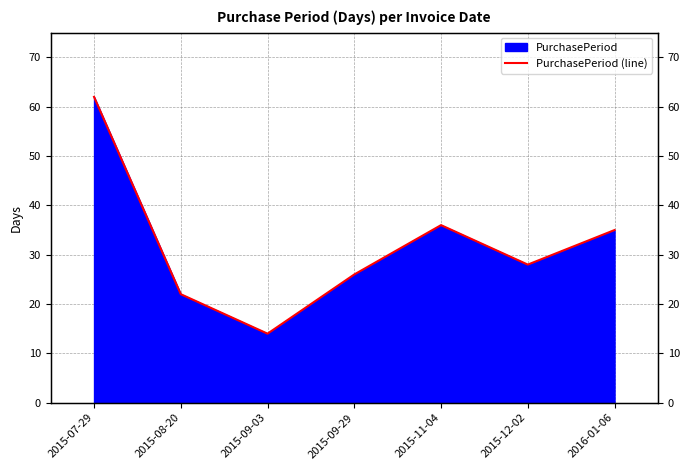

Count the number of data series in this chart.

1